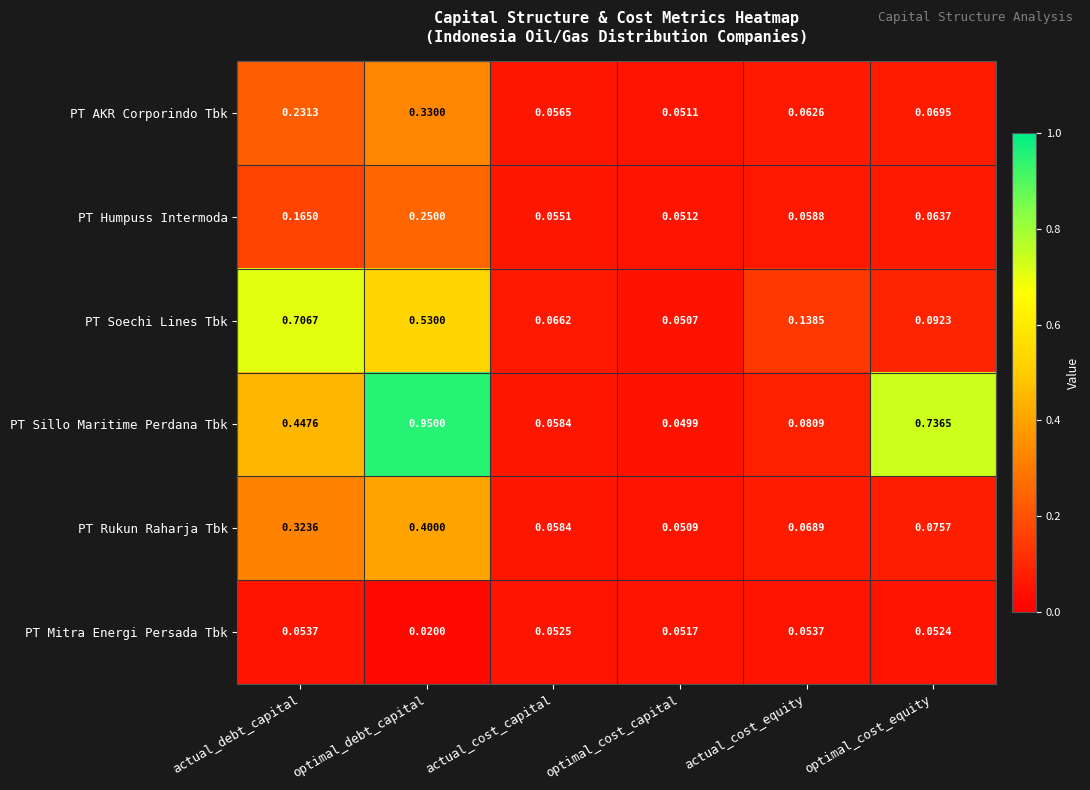

At which label is PT Humpuss Intermoda closest to 0?

optimal_cost_capital